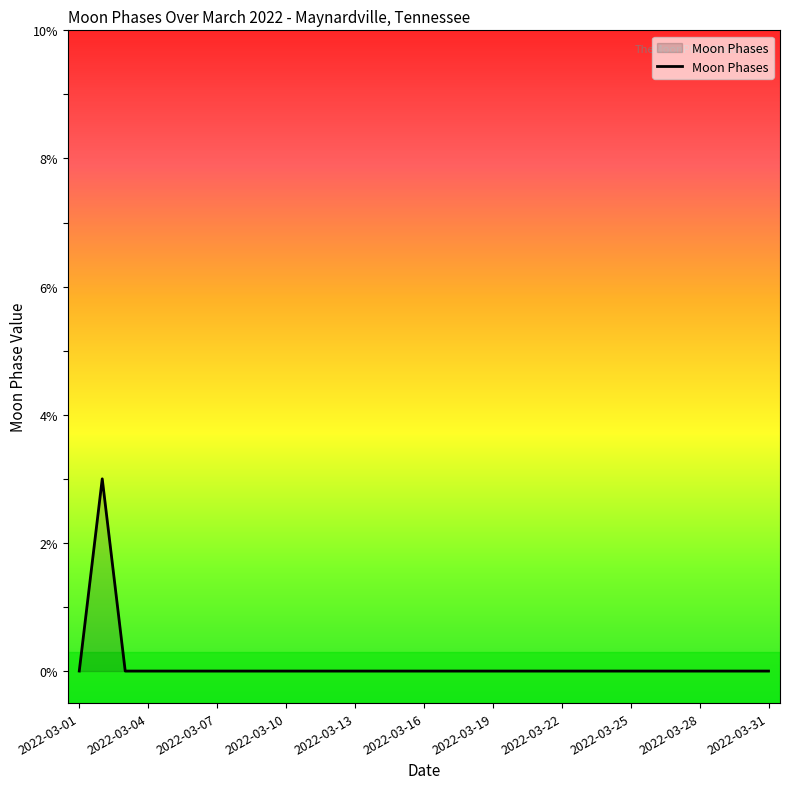

Reading right to left, extract all data points from this chart.

0	0	0	0	0	0	0	0	0	0	0	0	0	0	0	0	0	0	0	0	0	0	0	0	0	0	0	0	0	3	0